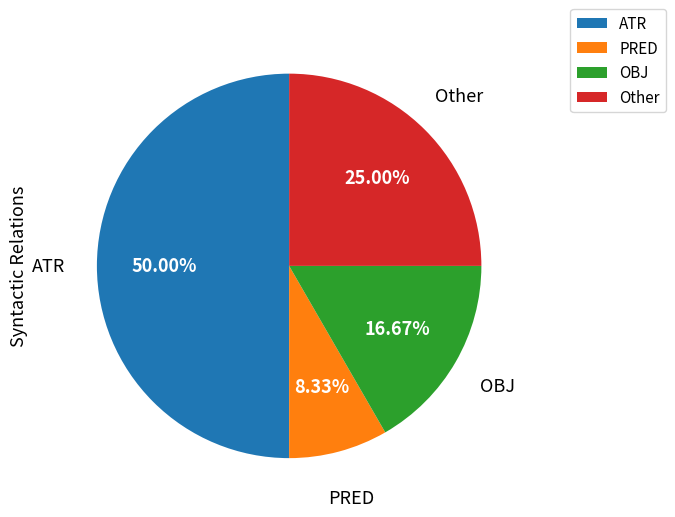

How many slices are in this pie chart?

4